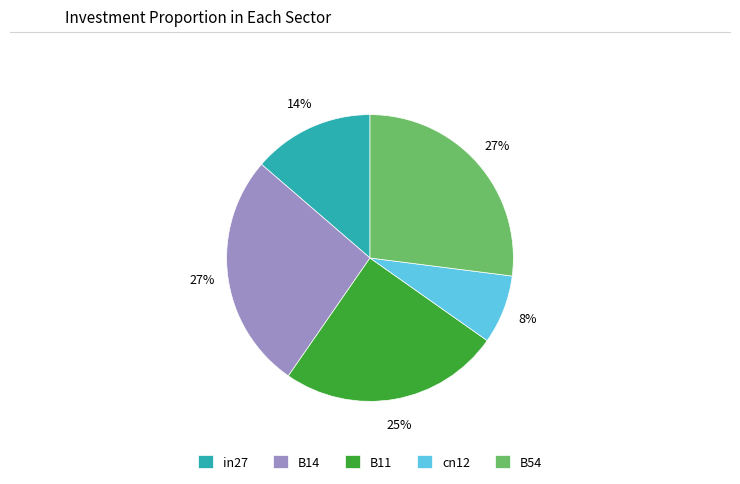

Combined, do B54 and B14 account for over 50%?

Yes